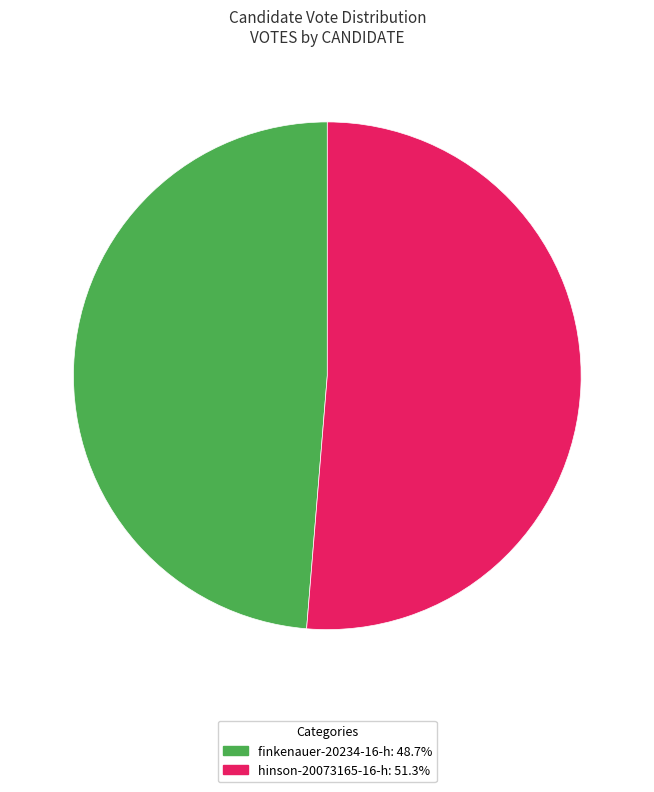

Between hinson-20073165-16-h and finkenauer-20234-16-h, which is larger?

hinson-20073165-16-h